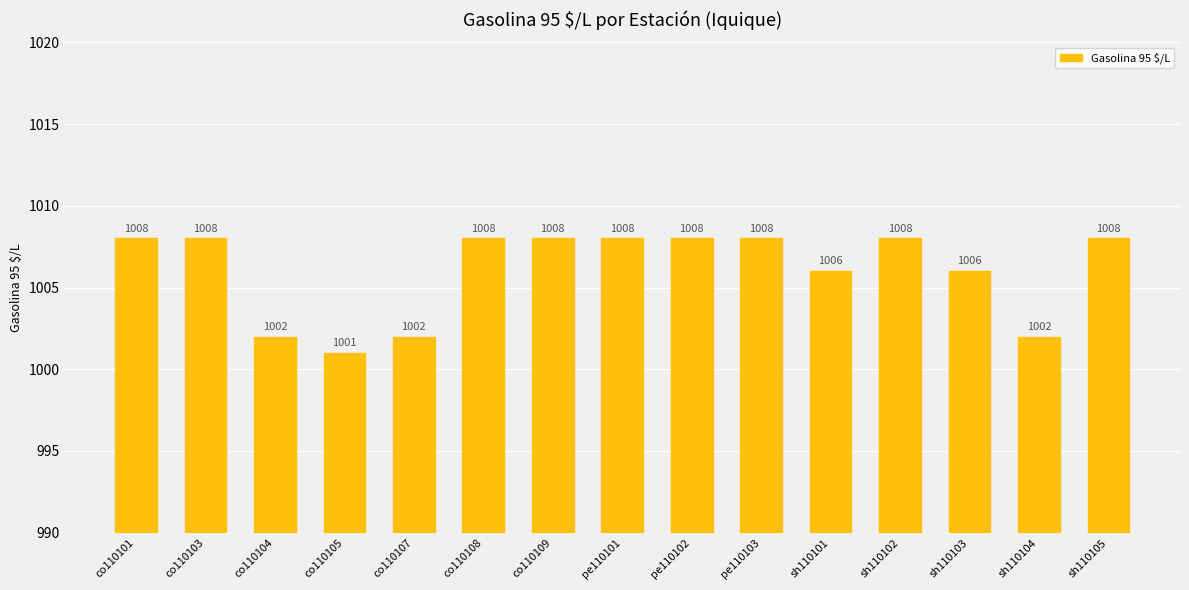

What is the sum of all values?

15091